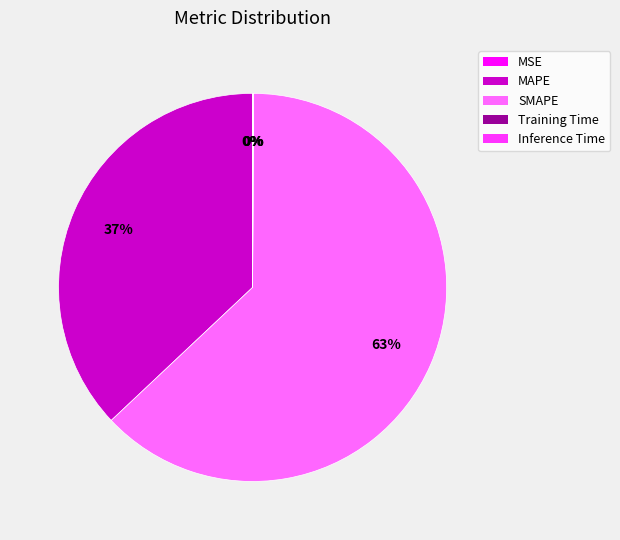

Does any single category account for the majority?

Yes